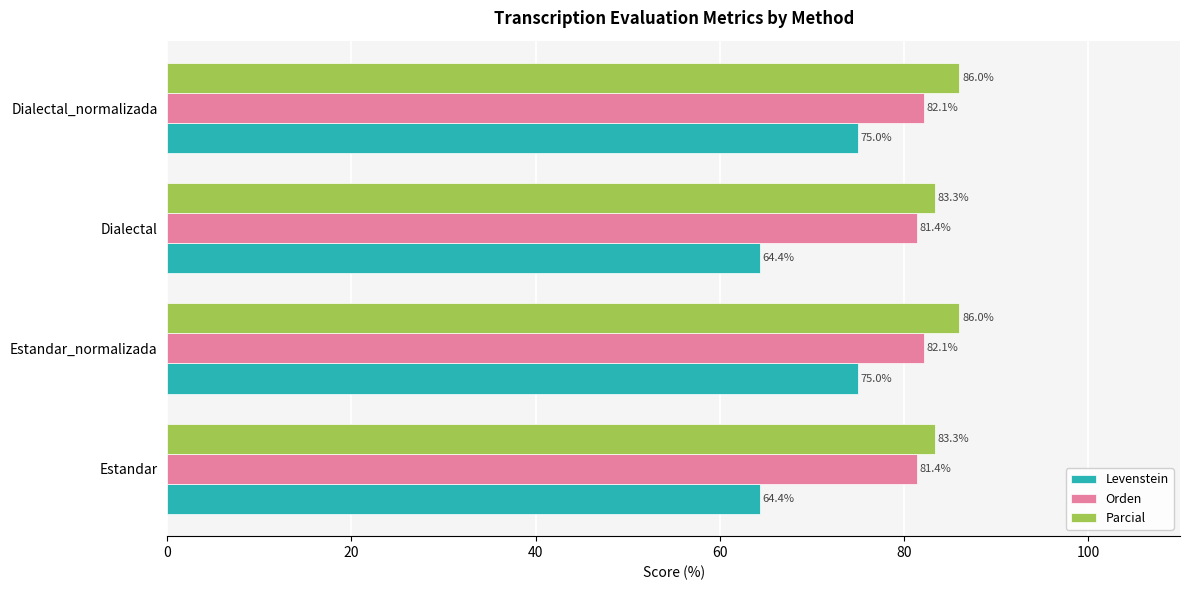

List the series in order of their overall mean, lowest first.

Levenstein, Orden, Parcial